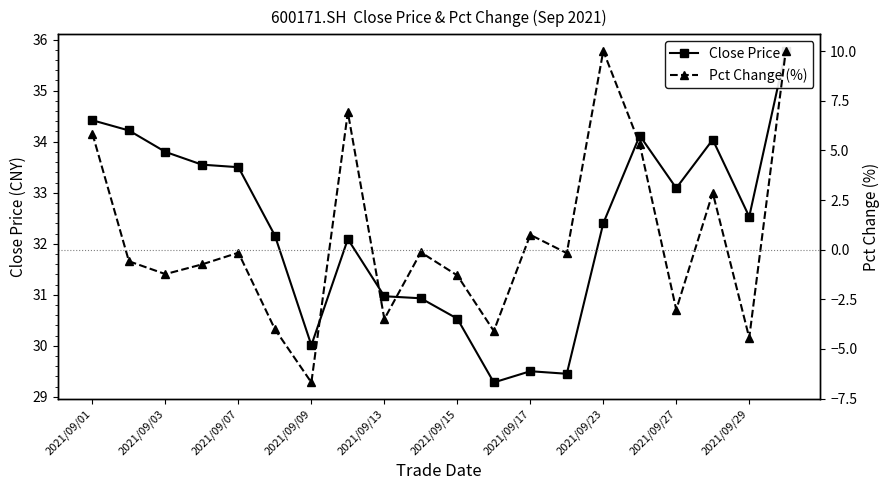

Is it true that Pct Change (%) equals 5.8 at 2021/09/01?

True